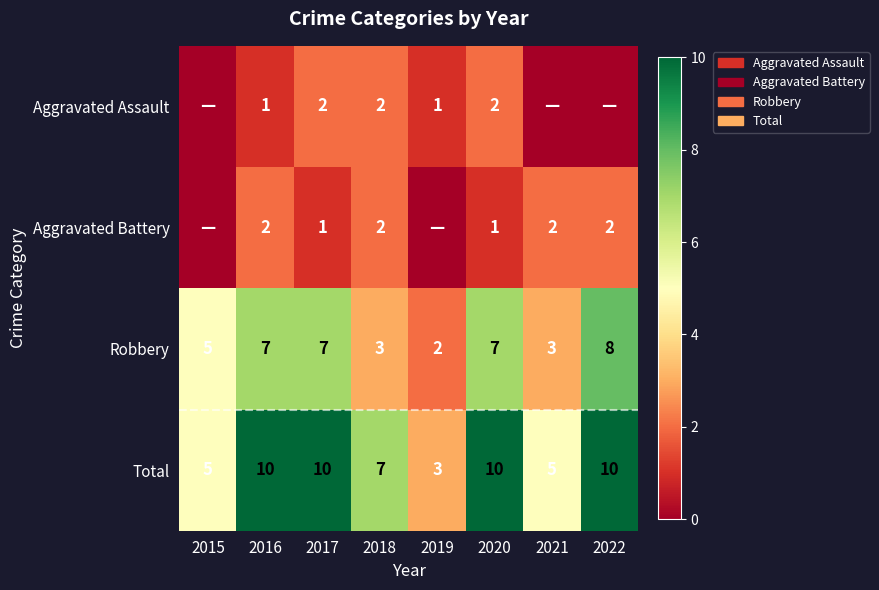

Rank the series at 2017 from highest to lowest value.

Total, Robbery, Aggravated Assault, Aggravated Battery